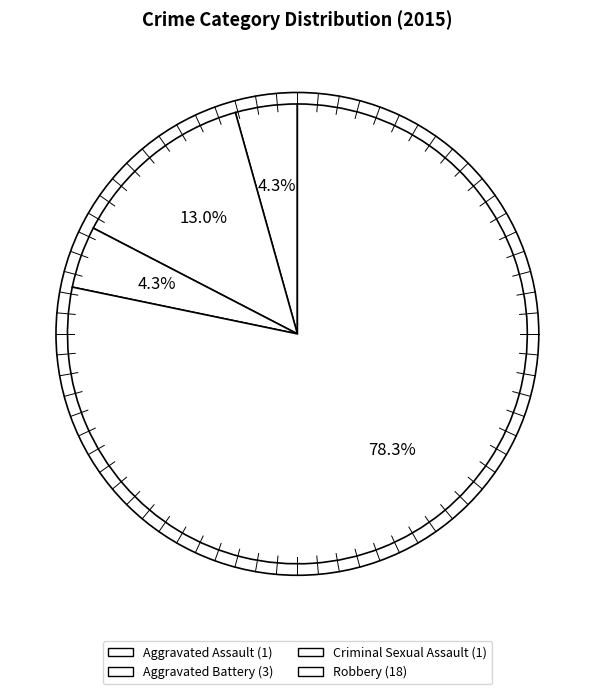

To the nearest percent, what percentage of the pie is Aggravated Battery?

13%